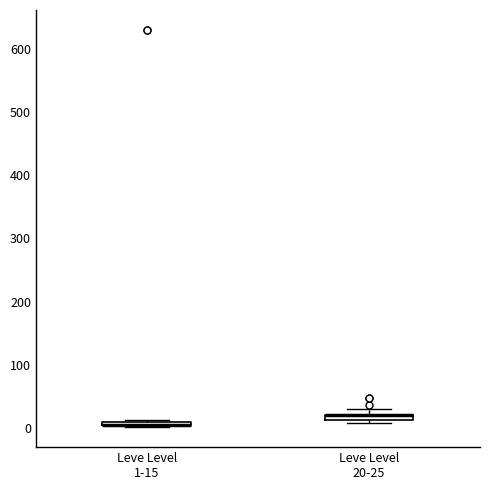

Where is the lower edge of the box for Leve Level 1-15 on the y-axis? The values are not printed on the chart, so give them approximately, as read against the axis.

0